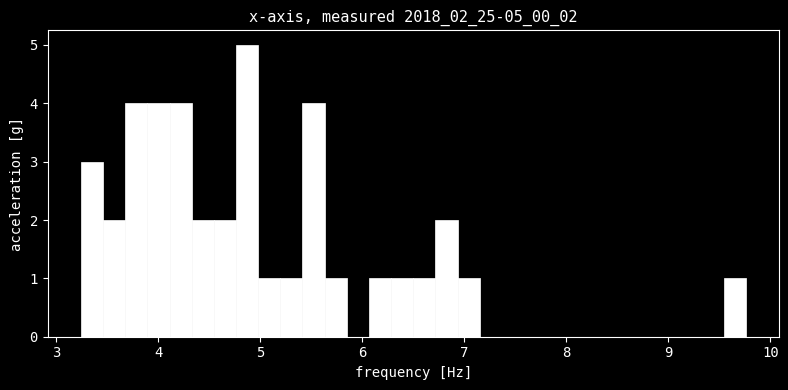

Read against the x-axis, roughly where is the centre of the tallest bar?

4.9